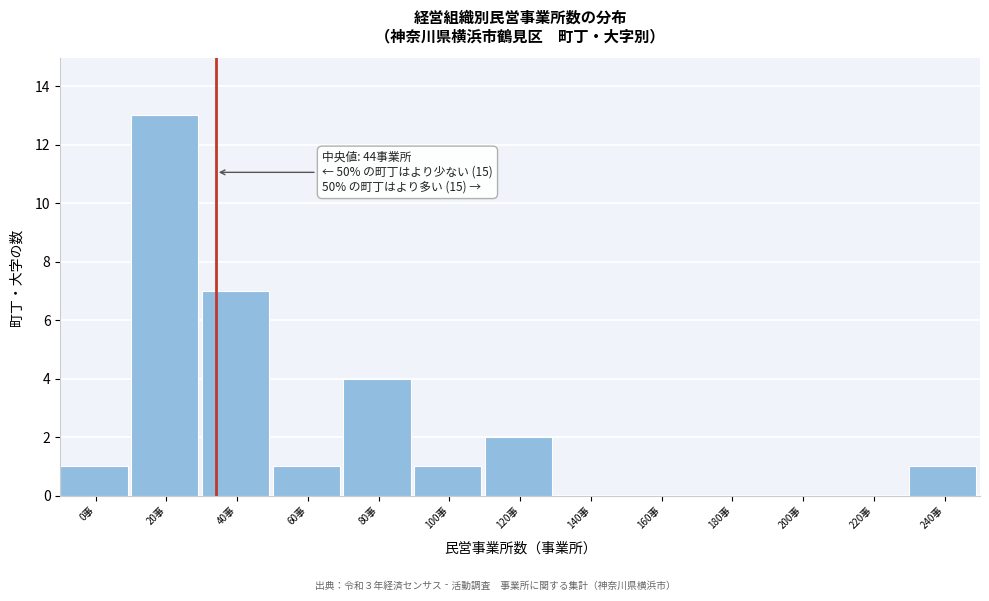

Reading left to right, extract all data points from this chart.

0事=1	20事=13	40事=7	60事=1	80事=4	100事=1	120事=2	140事=0	160事=0	180事=0	200事=0	220事=0	240事=1